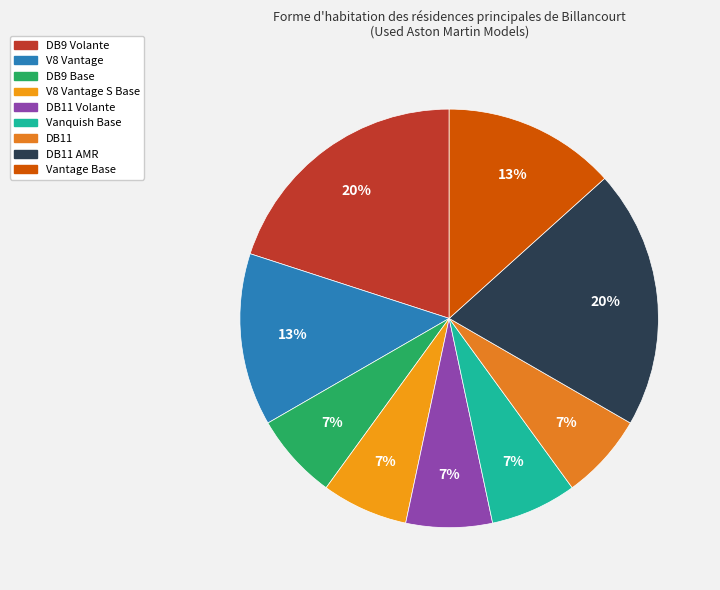

Count the number of slices in the pie.

9